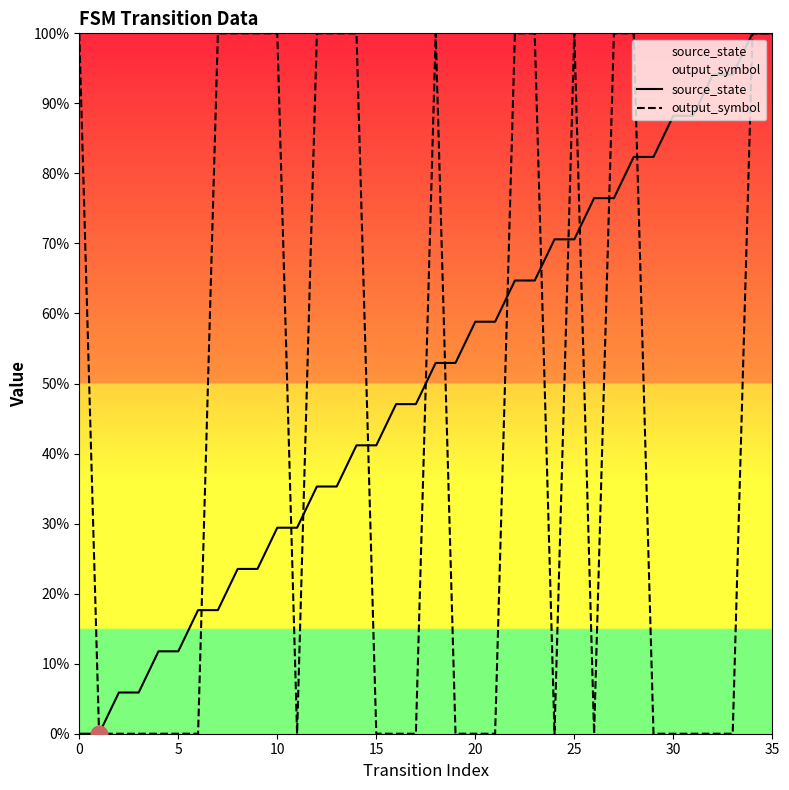

Count the number of categories in the chart.

36